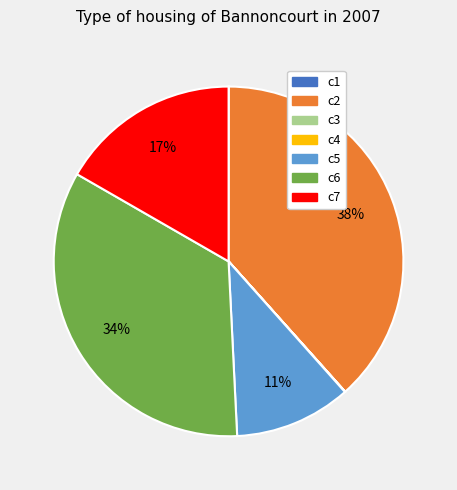

To the nearest percent, what percentage of the pie is c6?

34%